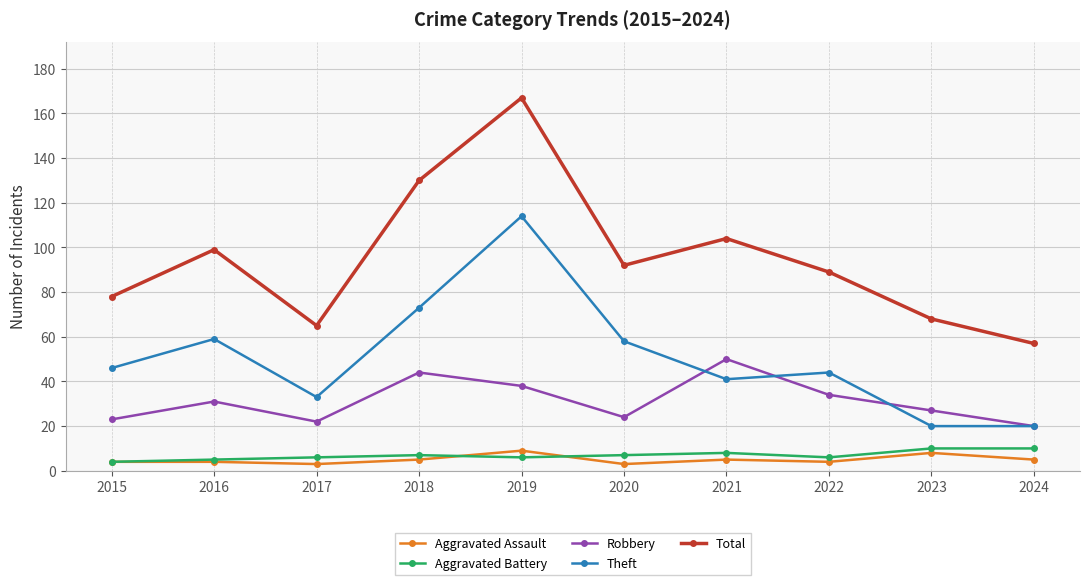

Which series has the widest spread of values?

Total